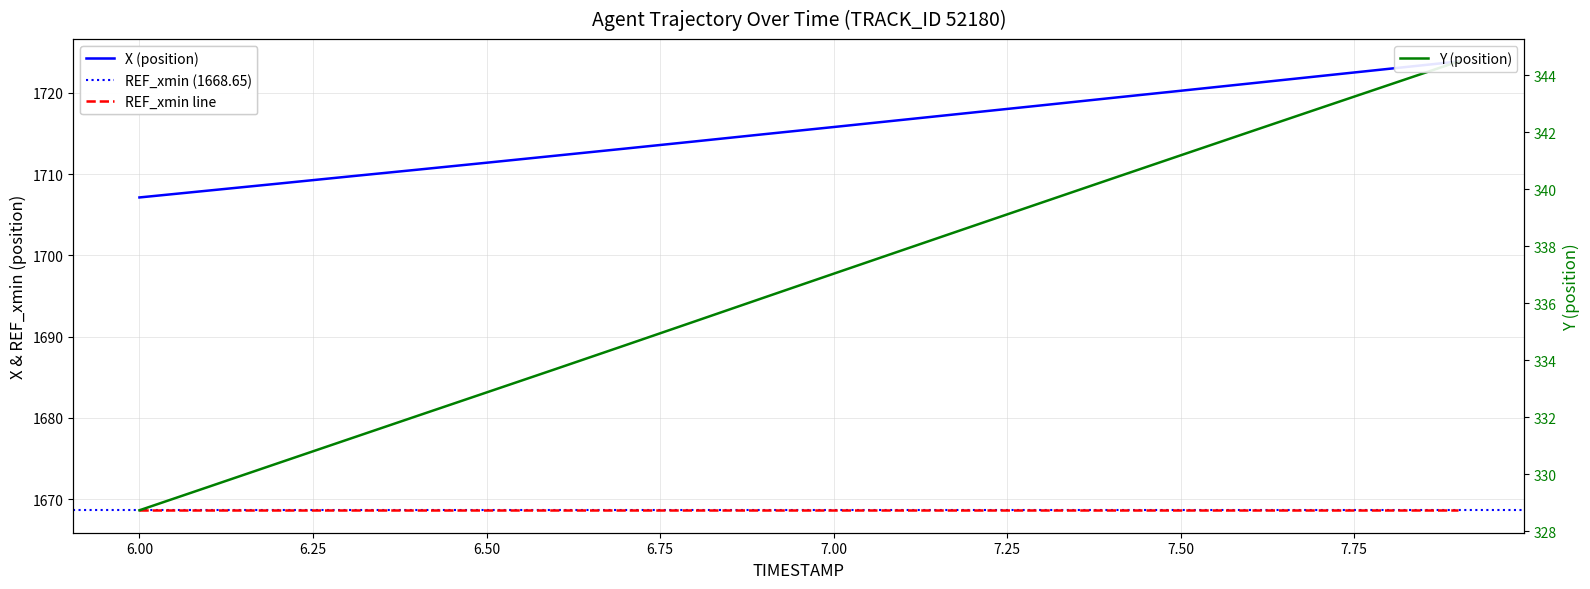

Does the chart have visible grid lines?

Yes